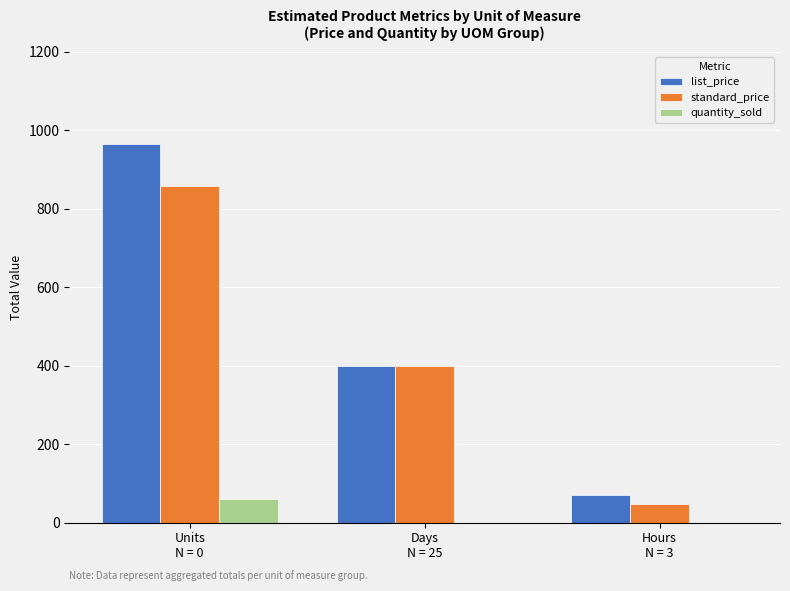

What value does the standard_price series have at Hours
N = 3?

46.0